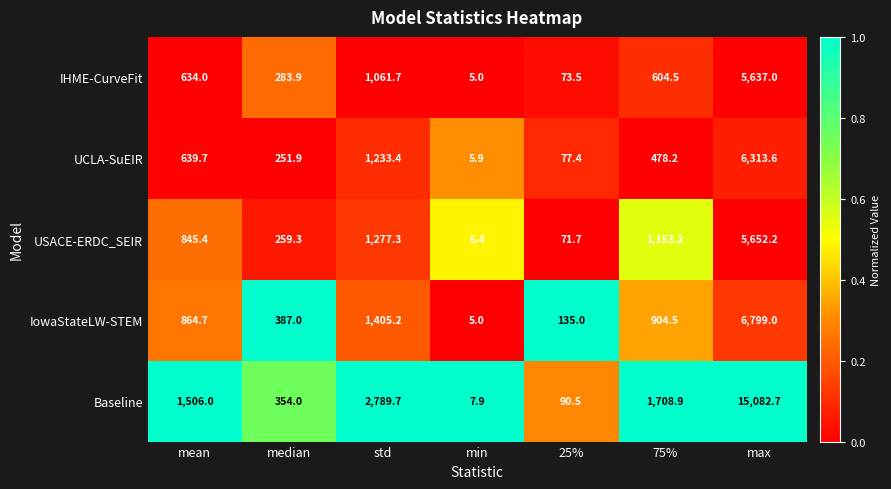

What is the difference between the second highest and second lowest values in the IHME-CurveFit series?

988.2